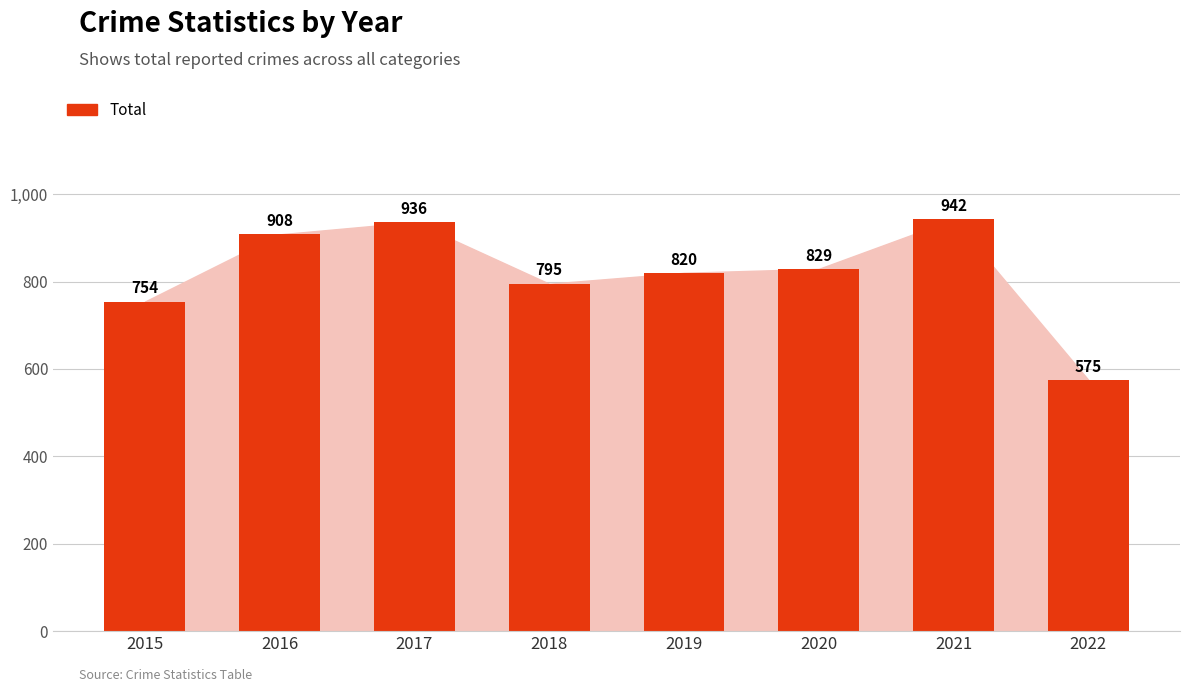

What is the value of the 4th bar from the left?

795